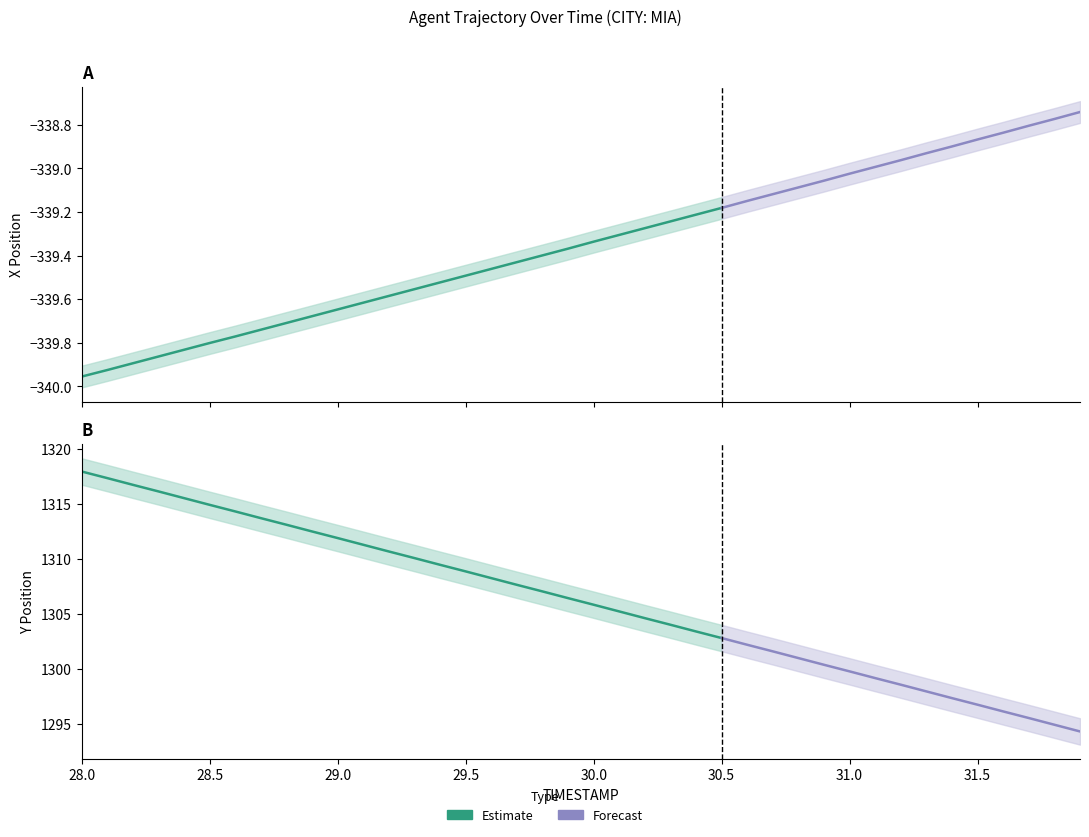

Reading left to right, extract all data points from this chart.

X: -340.0	-339.9	-339.9	-339.9	-339.8	-339.8	-339.8	-339.7	-339.7	-339.7	-339.6	-339.6	-339.6	-339.6	-339.5	-339.5	-339.5	-339.4	-339.4	-339.4	-339.3	-339.3	-339.3	-339.2	-339.2	-339.2	-339.1	-339.1	-339.1	-339.1	-339.0	-339.0	-339.0	-338.9	-338.9	-338.9	-338.8	-338.8	-338.8	-338.7
Y: 1318.0	1317.4	1316.8	1316.2	1315.5	1314.9	1314.3	1313.7	1313.1	1312.5	1311.9	1311.3	1310.7	1310.1	1309.5	1308.9	1308.3	1307.7	1307.1	1306.5	1305.9	1305.2	1304.6	1304.0	1303.4	1302.8	1302.2	1301.6	1301.0	1300.4	1299.8	1299.2	1298.6	1298.0	1297.4	1296.8	1296.2	1295.6	1295.0	1294.3